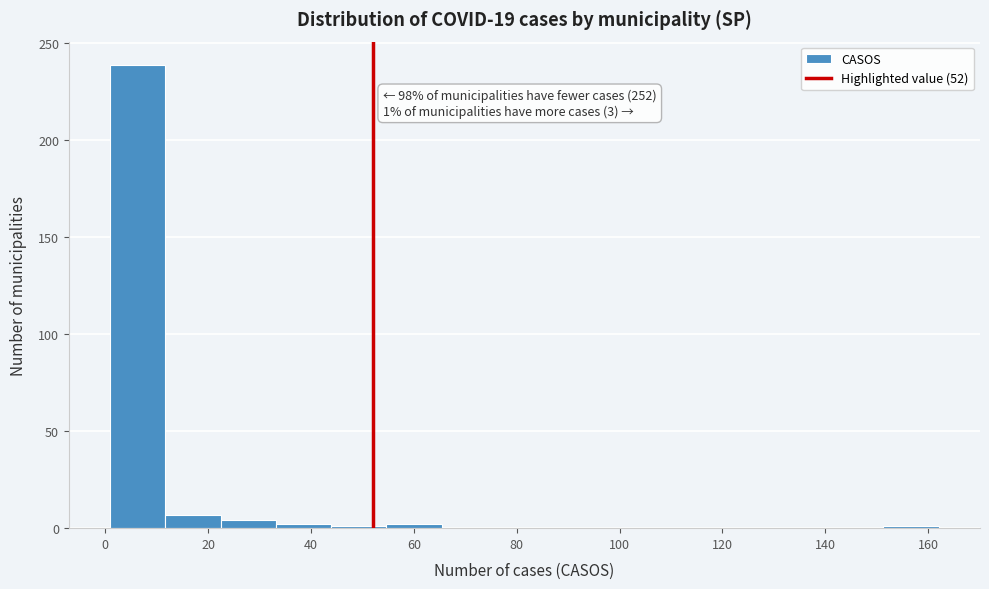

Which range on the x-axis has the tallest bar?

2 to 12